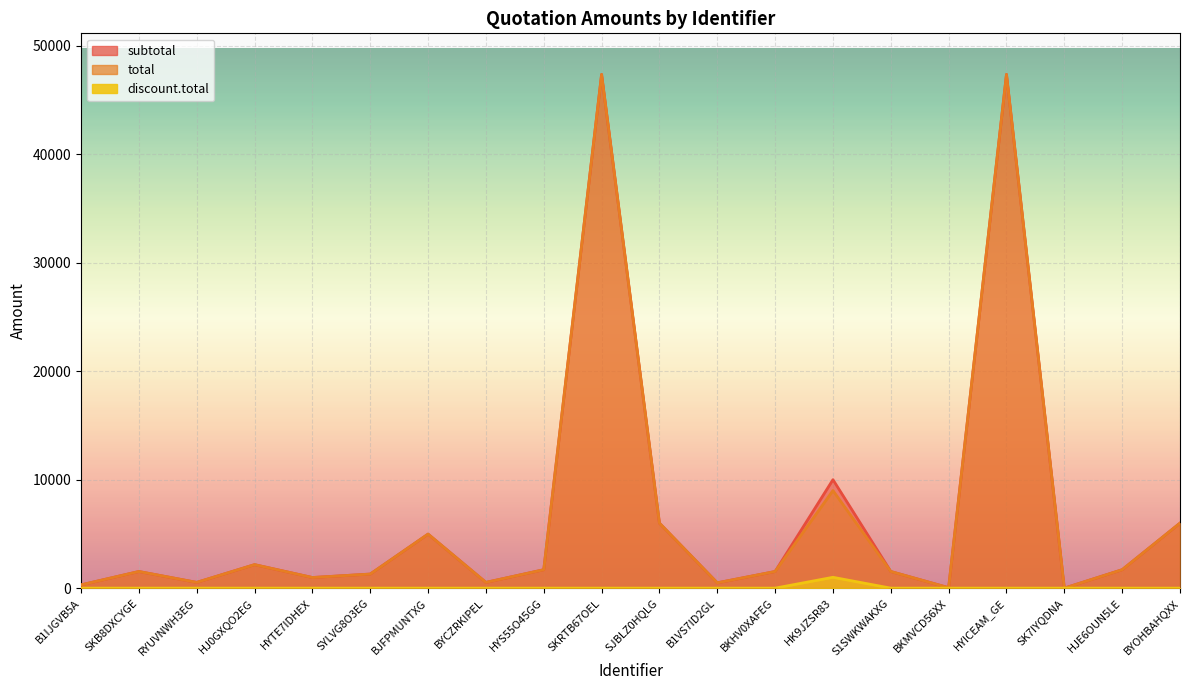

True or false: subtotal and discount.total intersect in this chart.

False